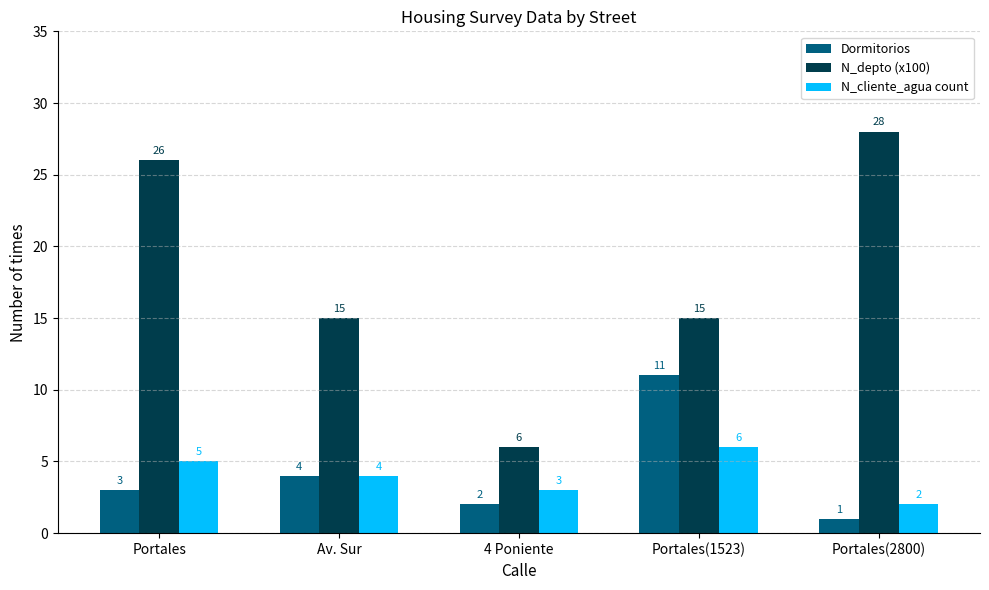

What position from the right is 4 Poniente?

3